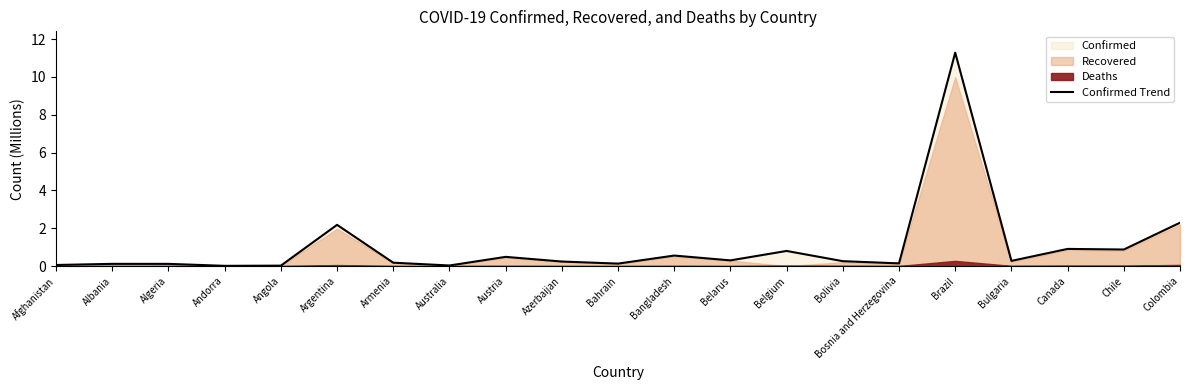

How many lines are shown in the chart?

1